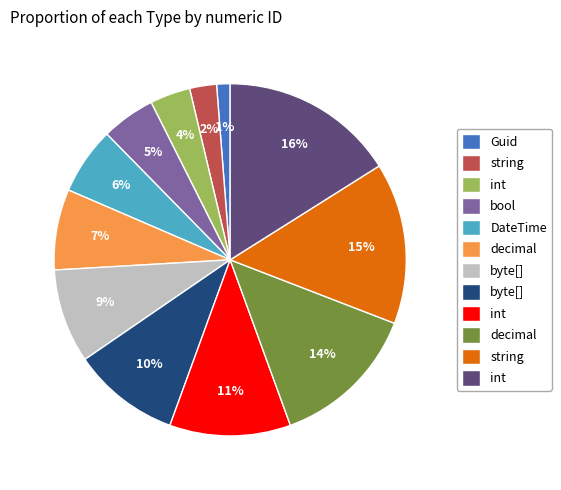

Is there a majority slice in this chart?

No